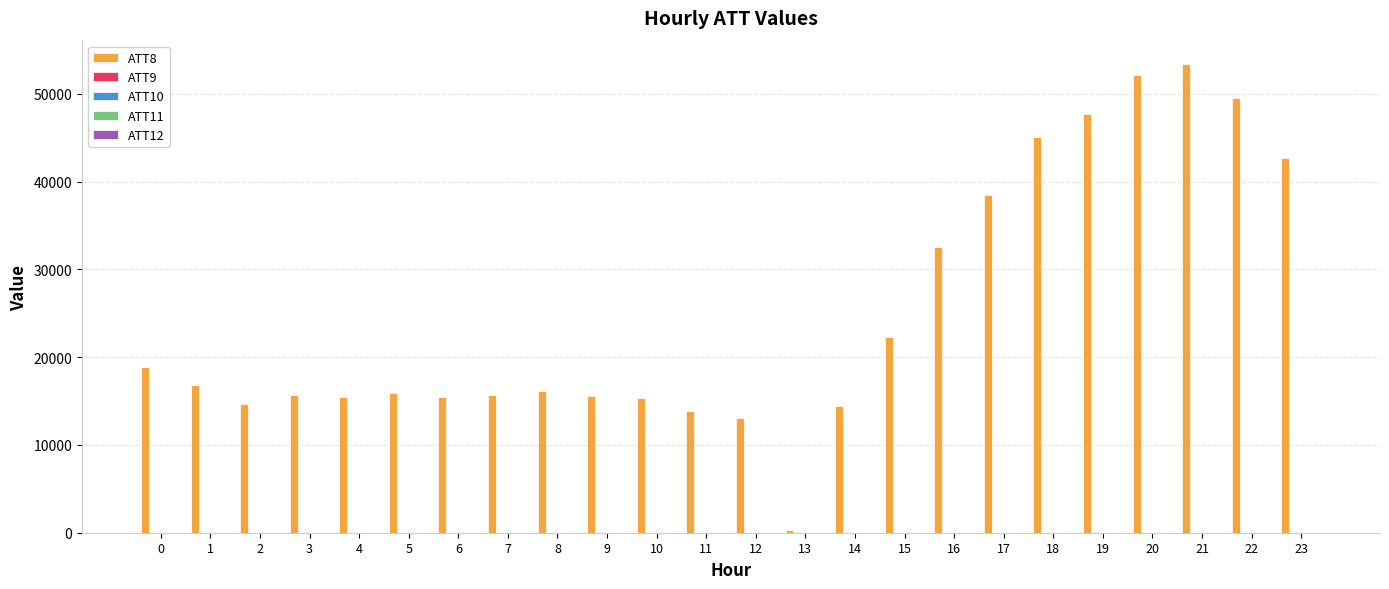

Which series has the largest total across all categories?

ATT8